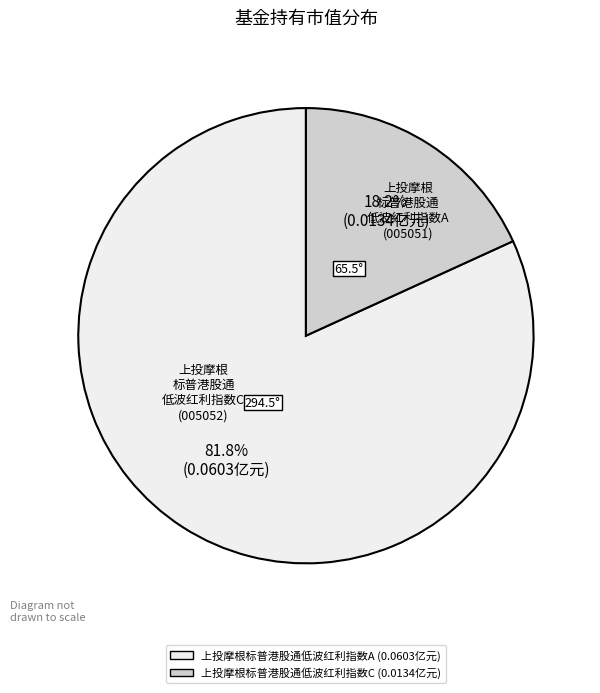

Which slice is the smallest?

上投摩根标普港股通低波红利指数C